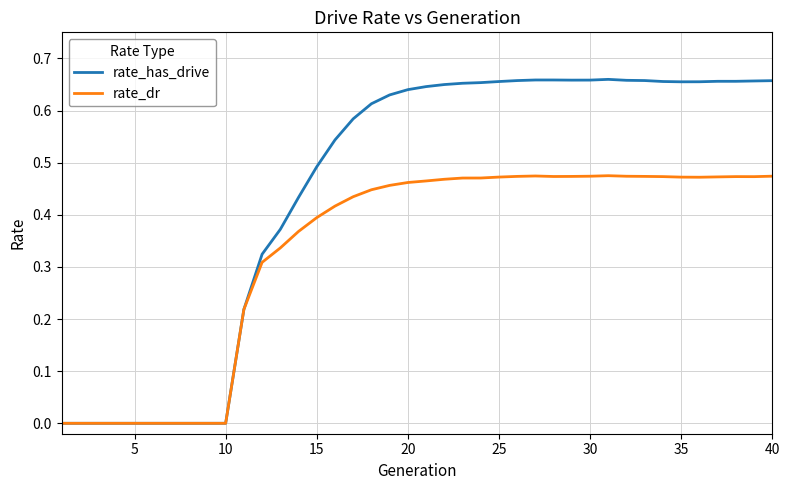

Which series has the widest spread of values?

rate_has_drive